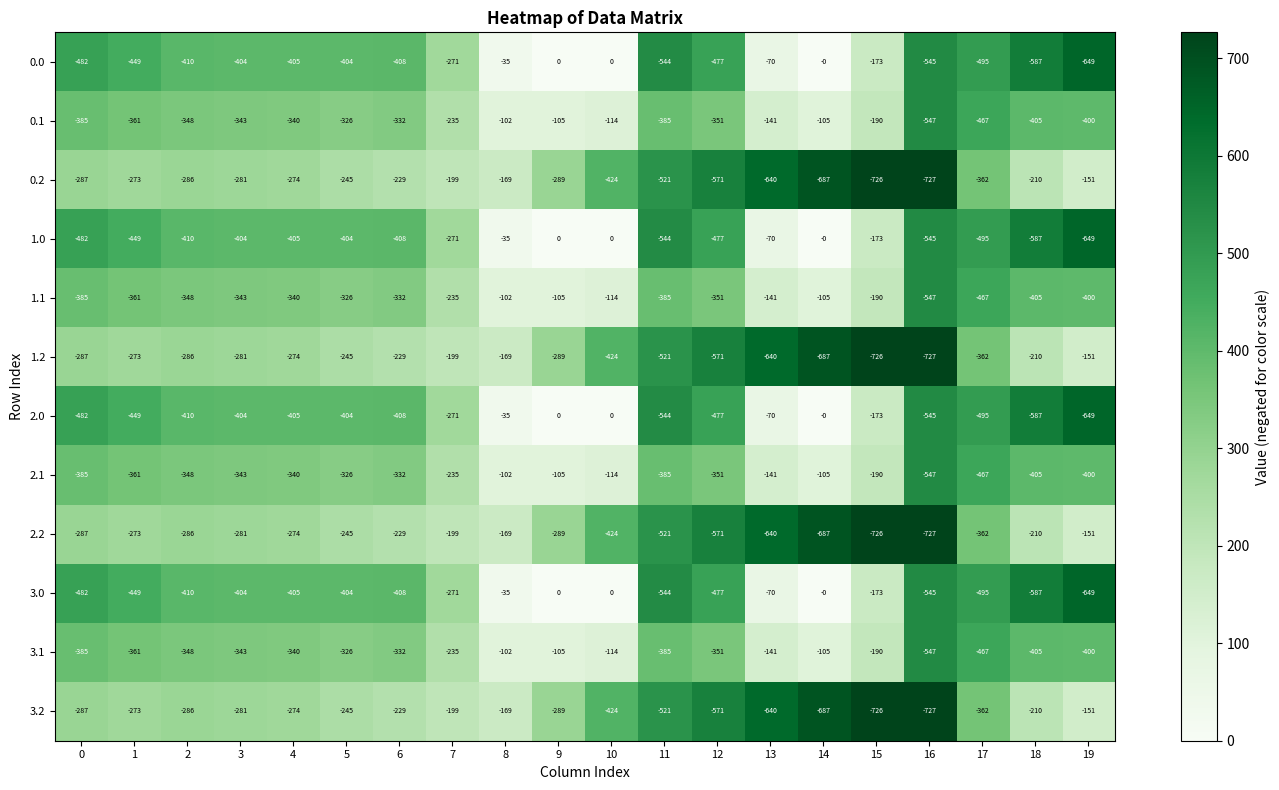

What is the total value across all series at 9?

-1576